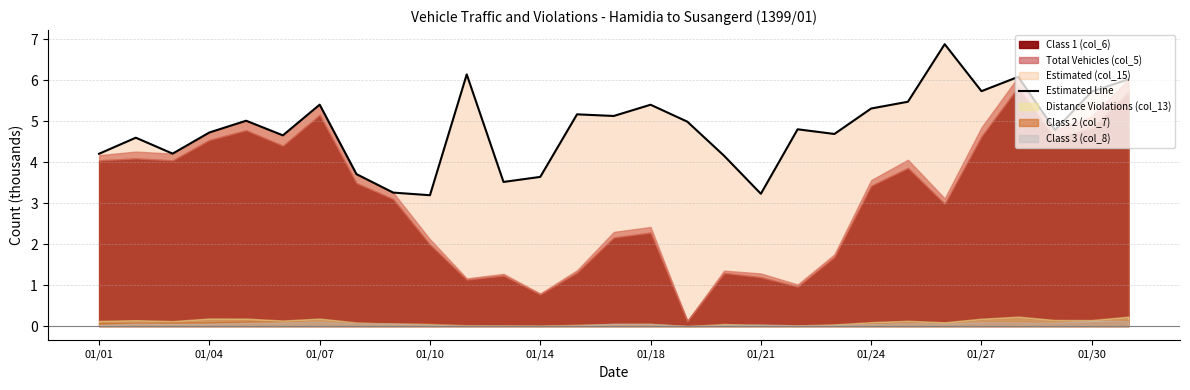

What is the maximum value for Estimated Line?

6.9